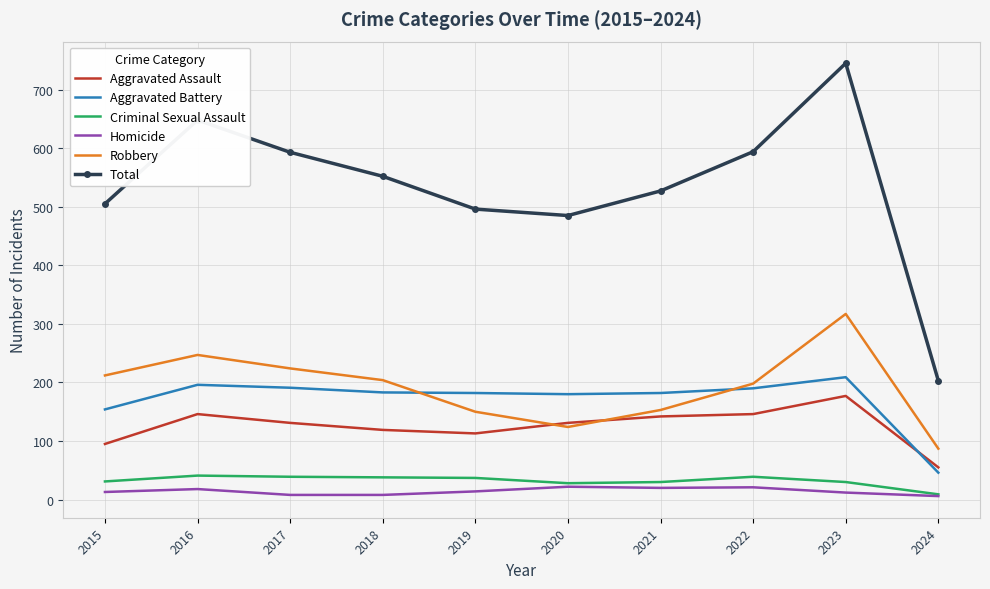

How many series are shown in this chart?

6